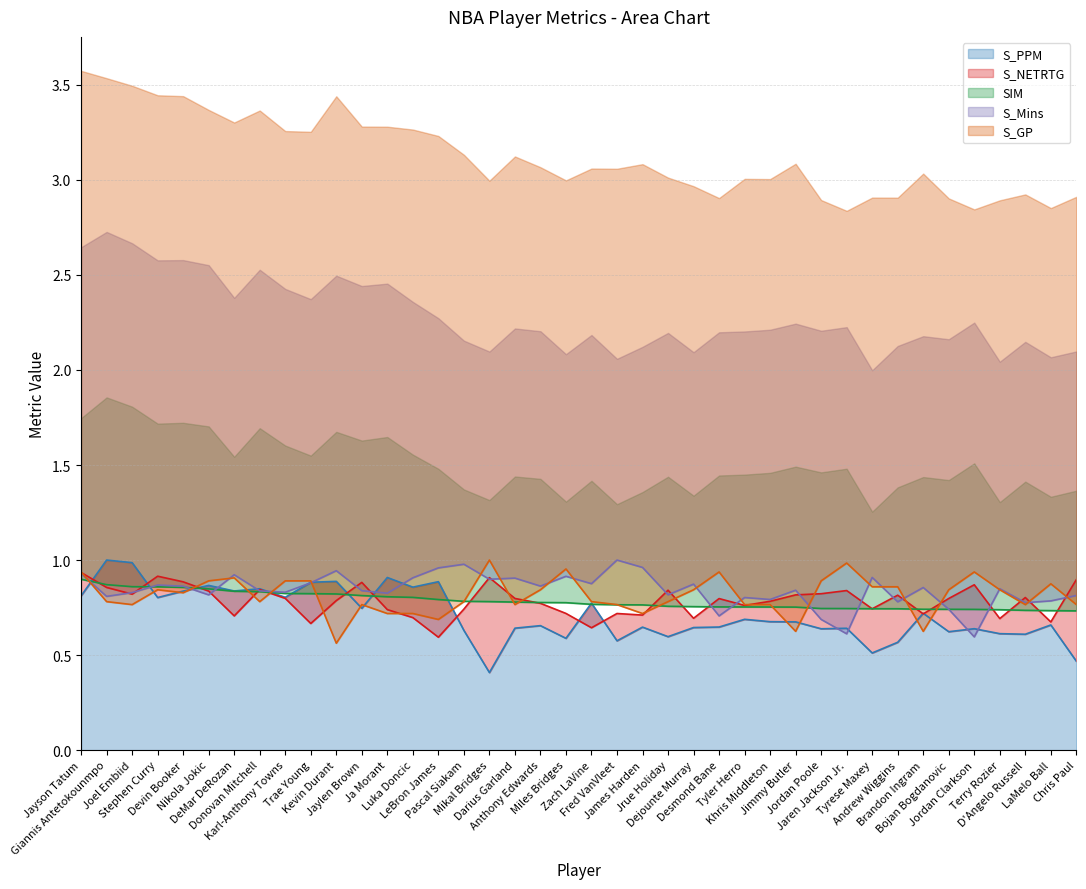

Between Jordan Poole and D'Angelo Russell, which series saw the biggest shift?

S_GP